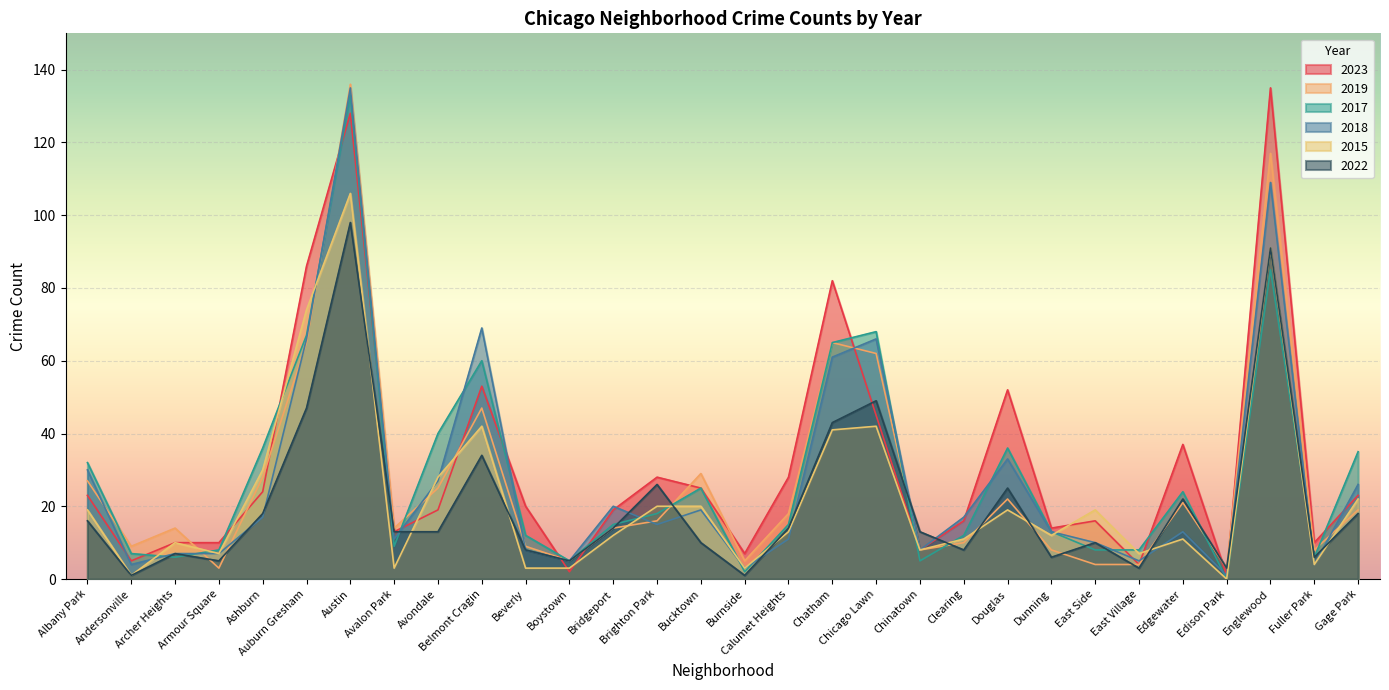

What is the sum of the 2017 values at Clearing and Brighton Park?

30